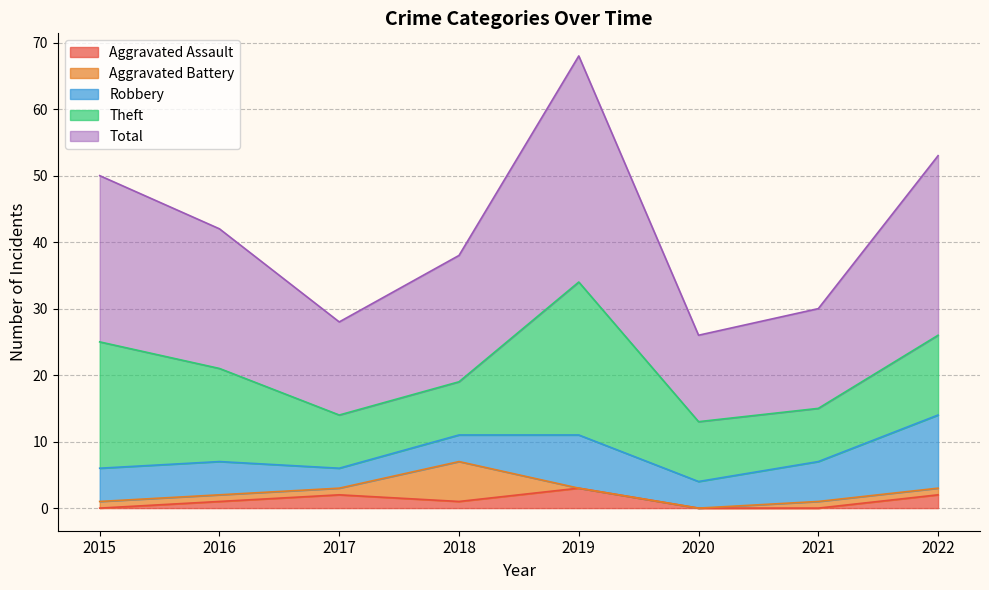

Reading left to right, list all the values displayed in this chart.

Aggravated Assault: 0	1	2	1	3	0	0	2
Aggravated Battery: 1	1	1	6	0	0	1	1
Robbery: 5	5	3	4	8	4	6	11
Theft: 19	14	8	8	23	9	8	12
Total: 25	21	14	19	34	13	15	27